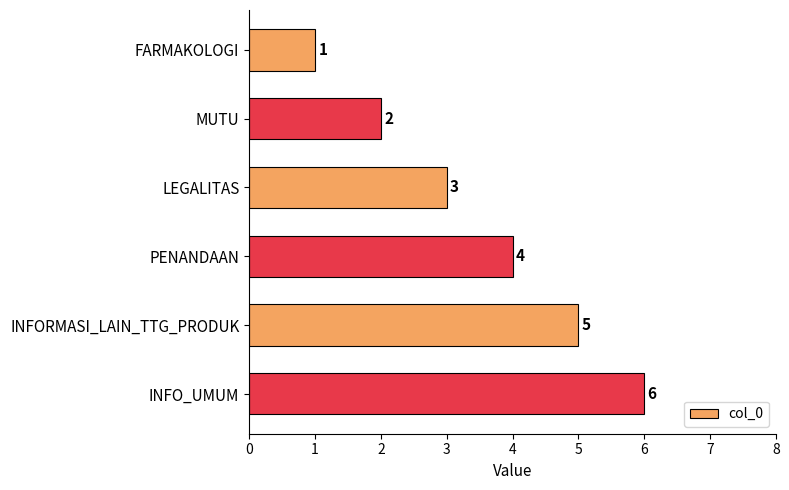

True or false: the data shows 3 at LEGALITAS.

True